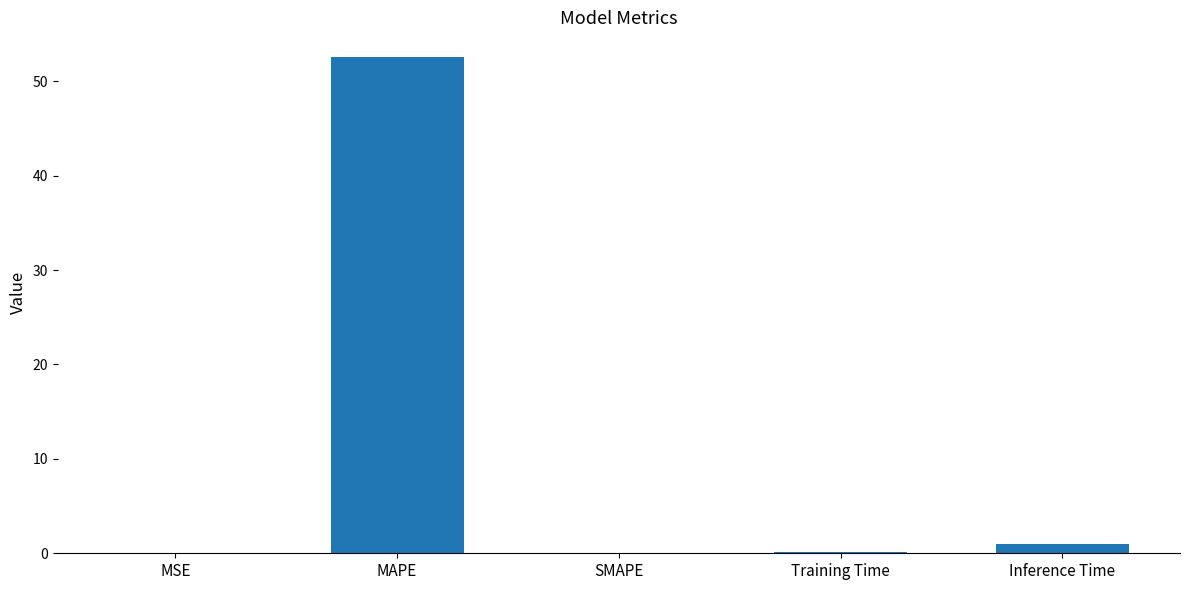

What is the change in value from MAPE to SMAPE?

-52.6